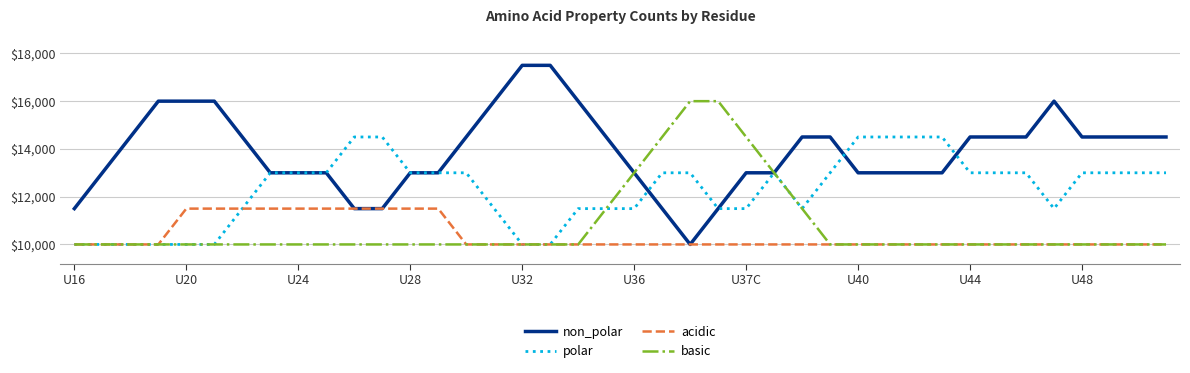

What is the maximum value for polar?

14500